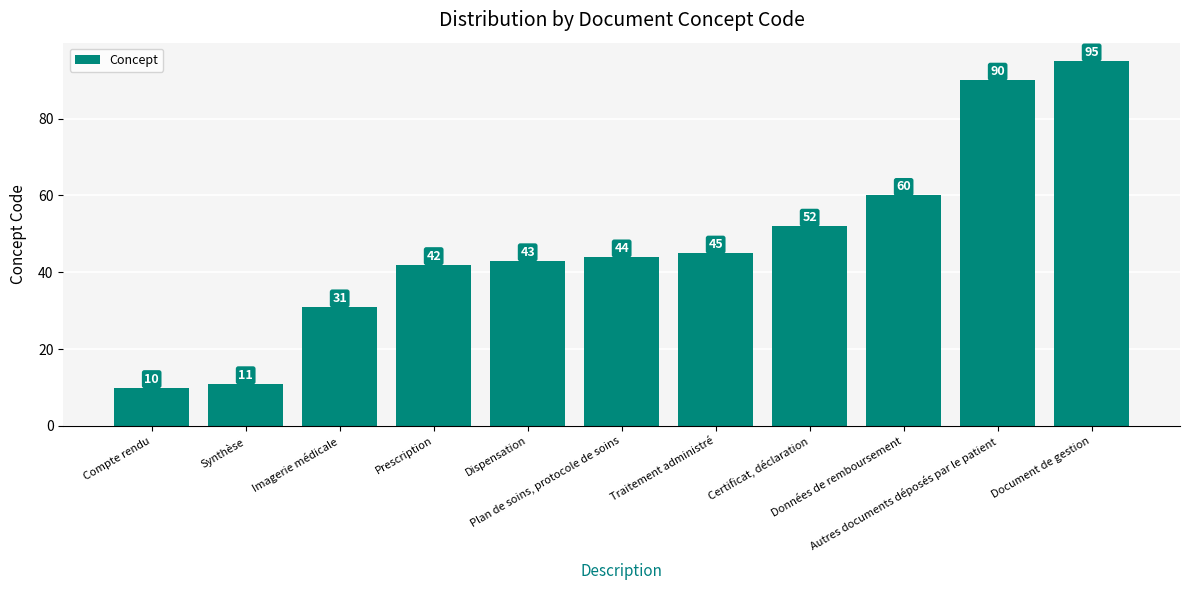

What is the greatest value displayed?

95